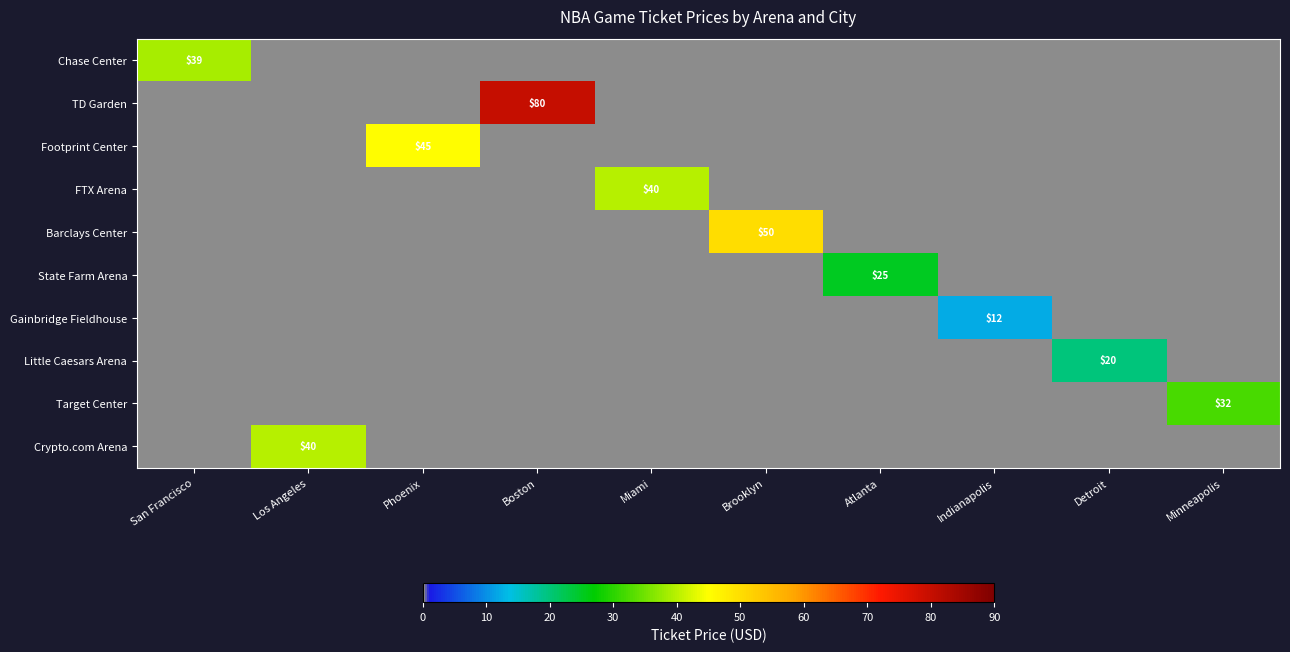

How many values in the Crypto.com Arena series exceed 0?

1